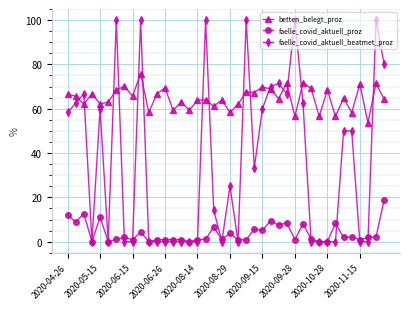

How many lines are shown in the chart?

3